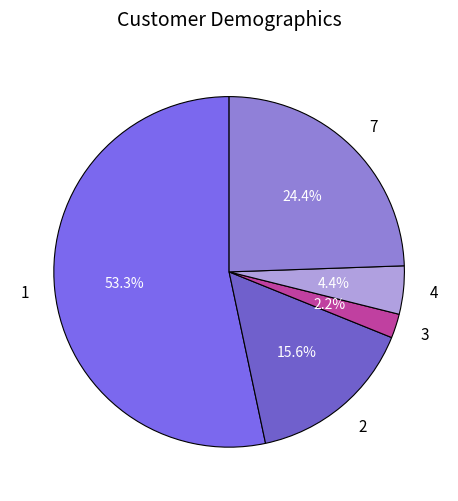

Which category has the smallest portion of the pie?

3